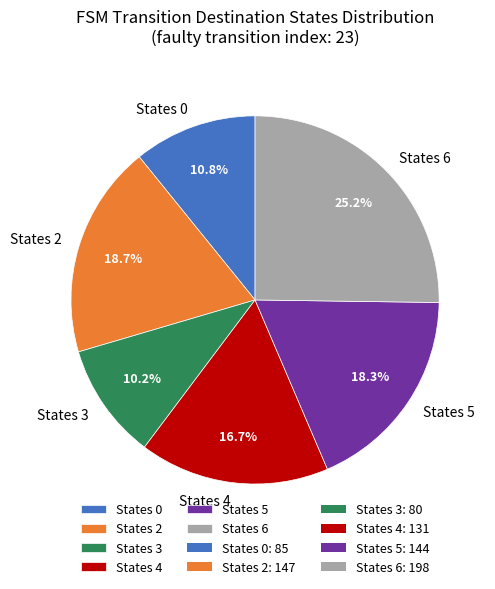

Between States 0 and States 3, which is larger?

States 0